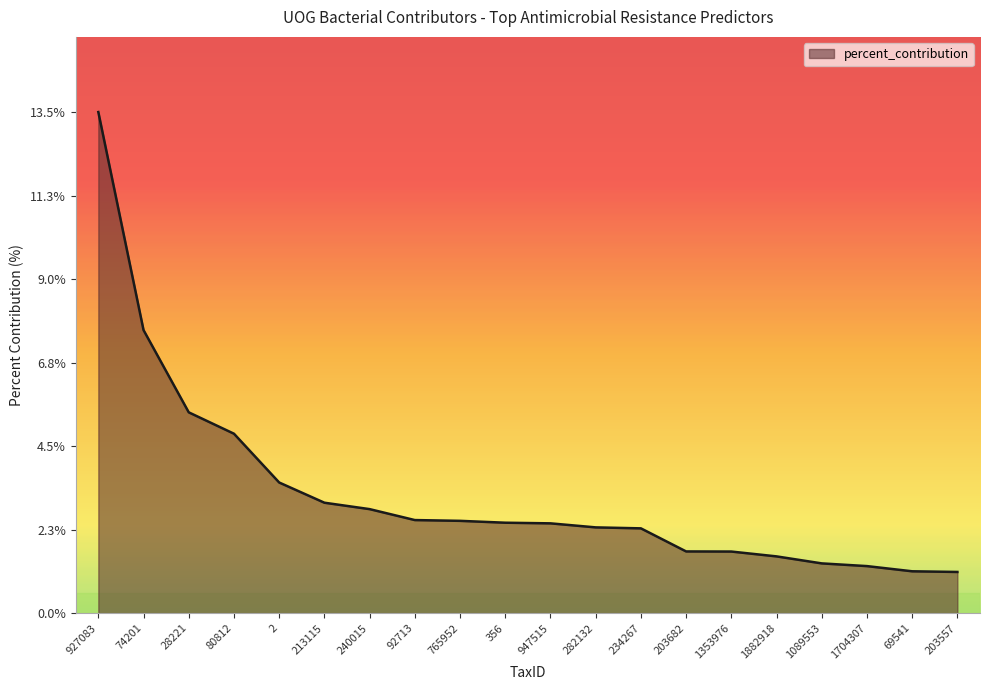

What position from the right is 213115?

15